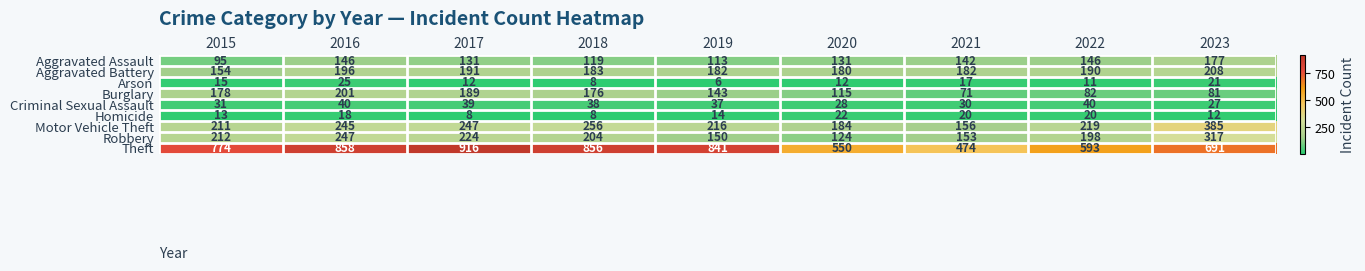

Which series changed the most between 2017 and 2018?

Theft